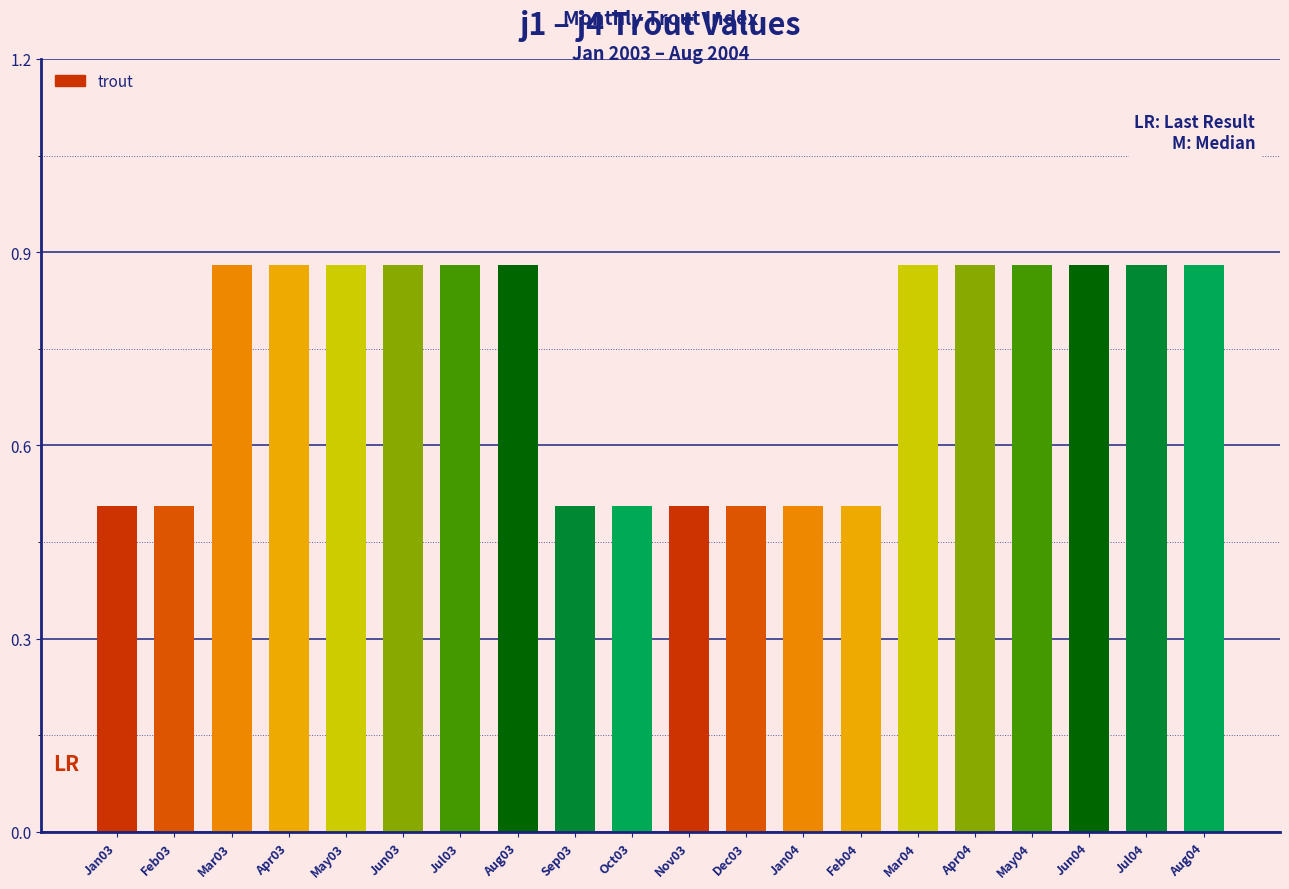

Between Apr04 and Sep03, which is larger?

Apr04